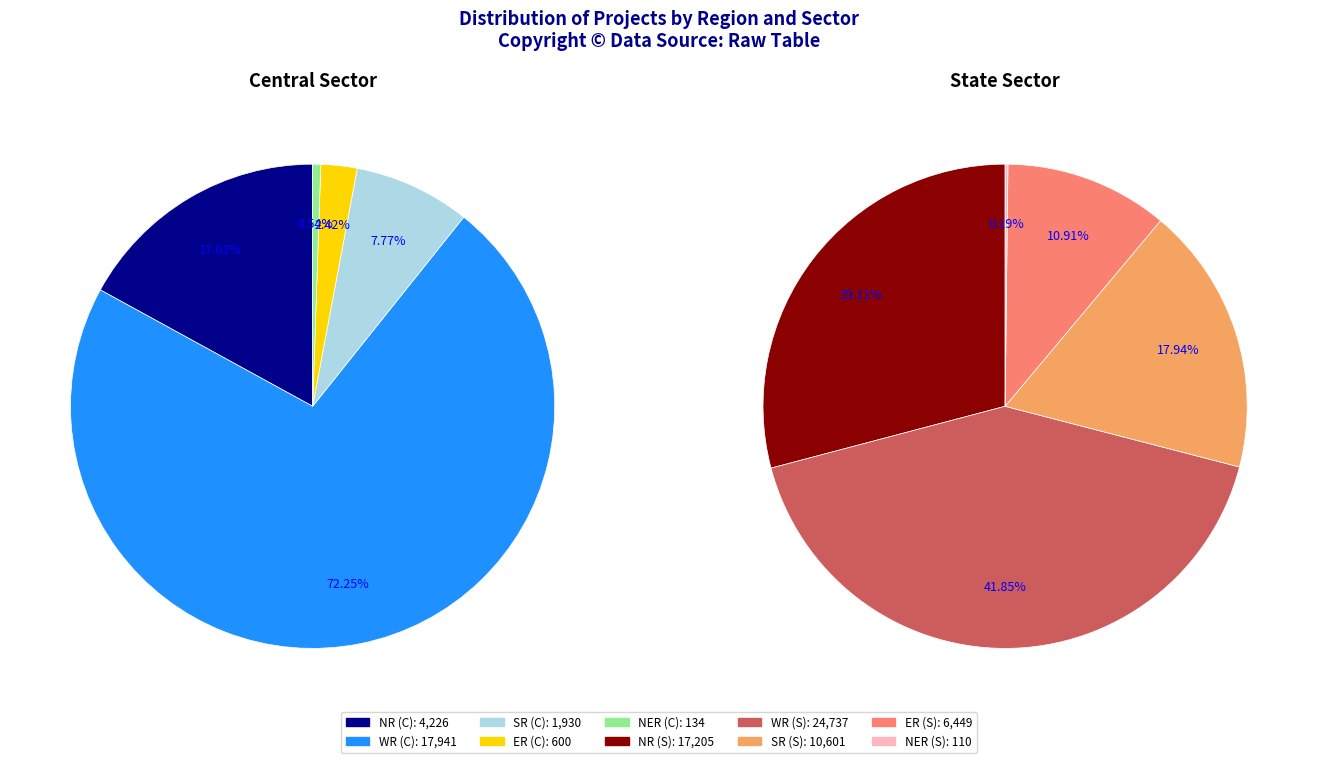

Is there a majority slice in this chart?

Yes